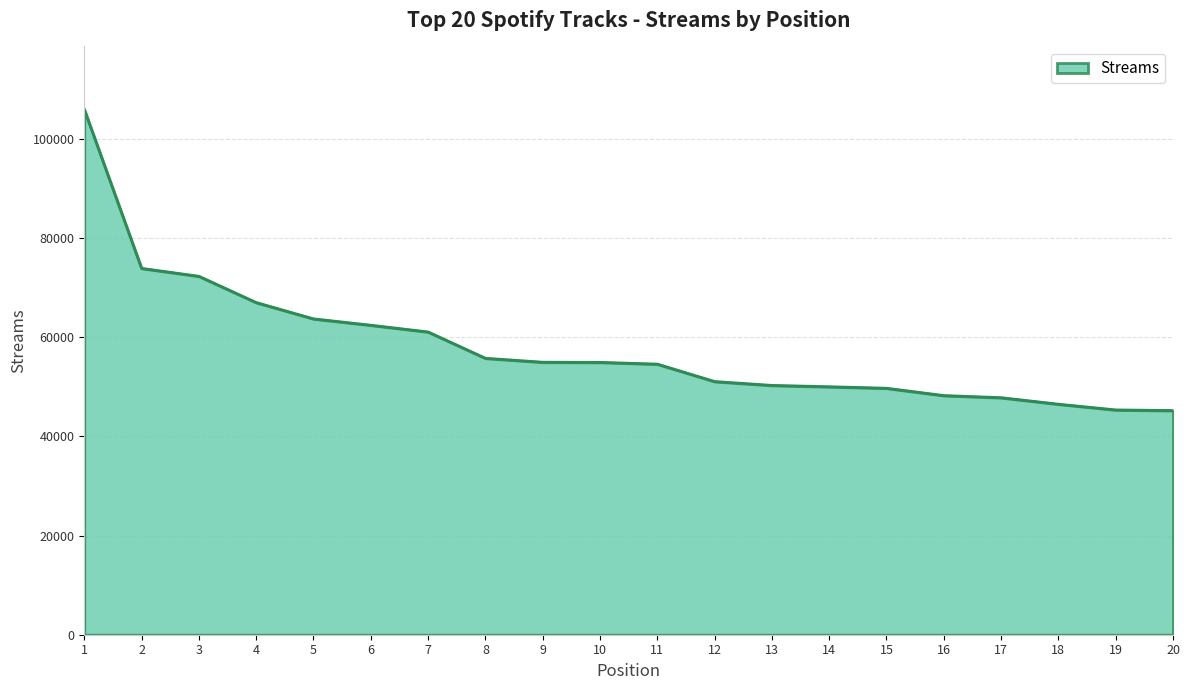

What is the minimum value shown in the chart?

45202